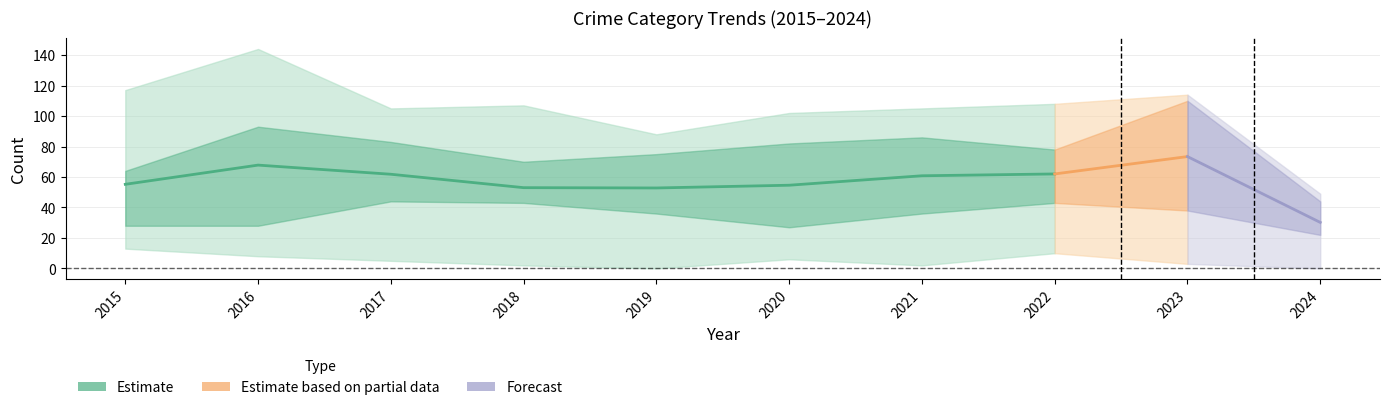

True or false: Robbery has more than 0 points higher than both neighbors.

True